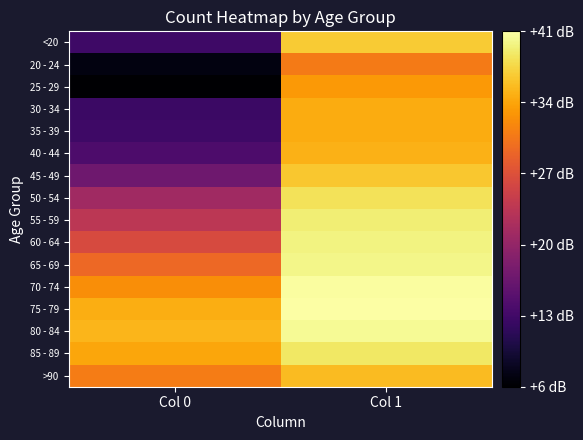

What is the maximum value shown in the chart?

40.9